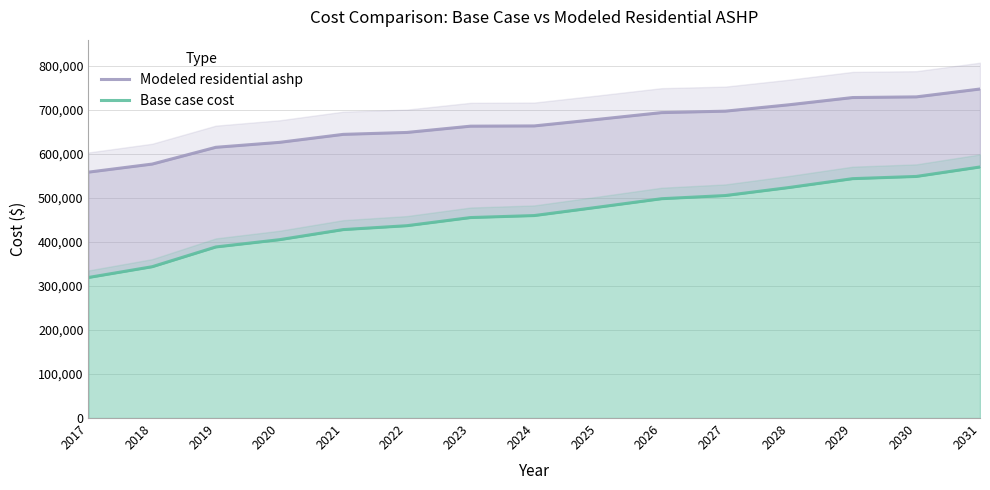

Where is Base case cost nearest to the value 444588?

2022